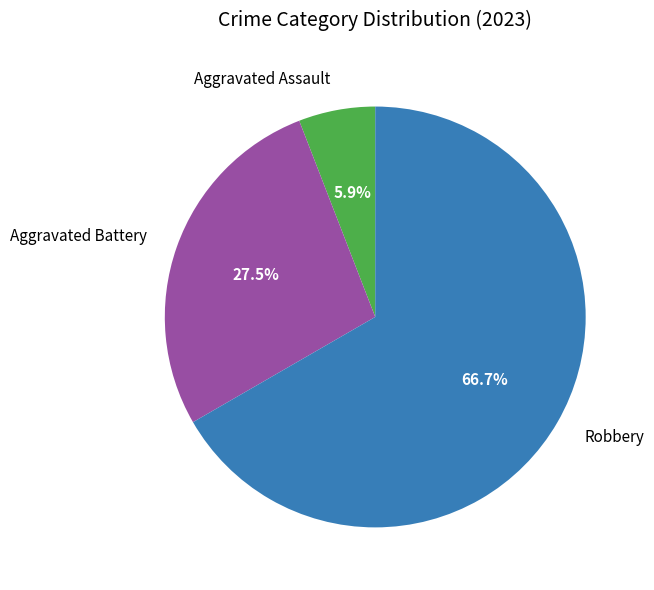

Rank the categories by value from highest to lowest.

Robbery, Aggravated Battery, Aggravated Assault